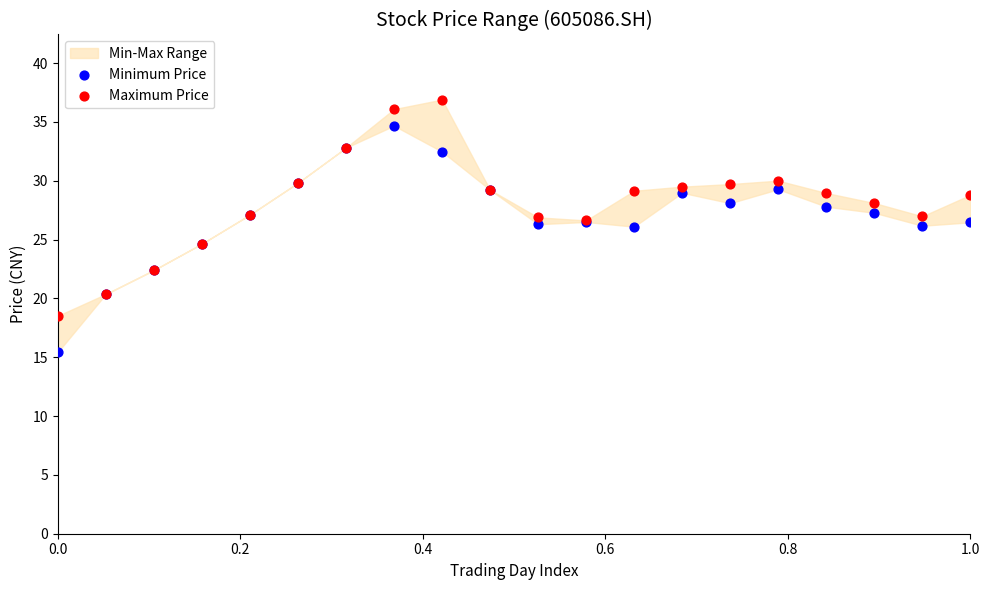

Which series contains the lowest Y value?

Minimum Price